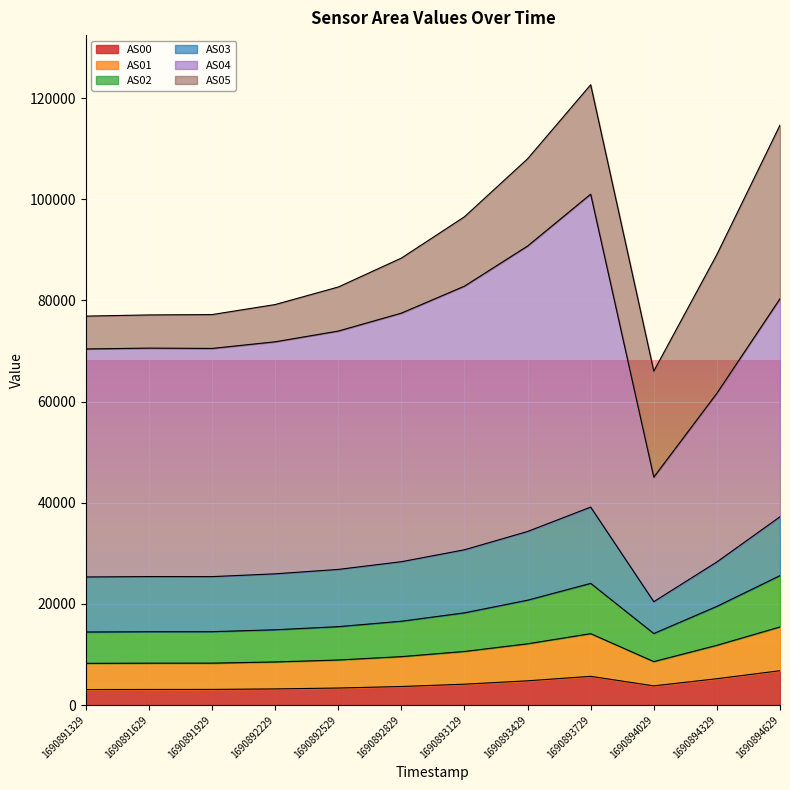

The value of AS00 at 1690894029 is 1860. True or false?

False